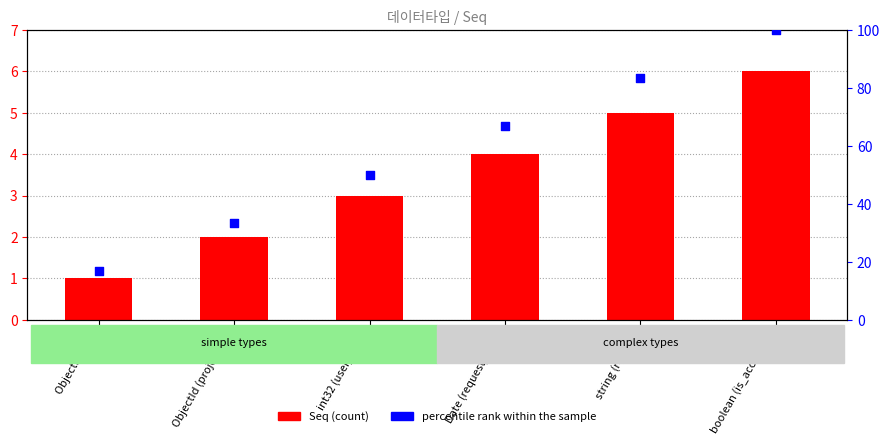

Which series contains the lowest Y value?

Seq (count)